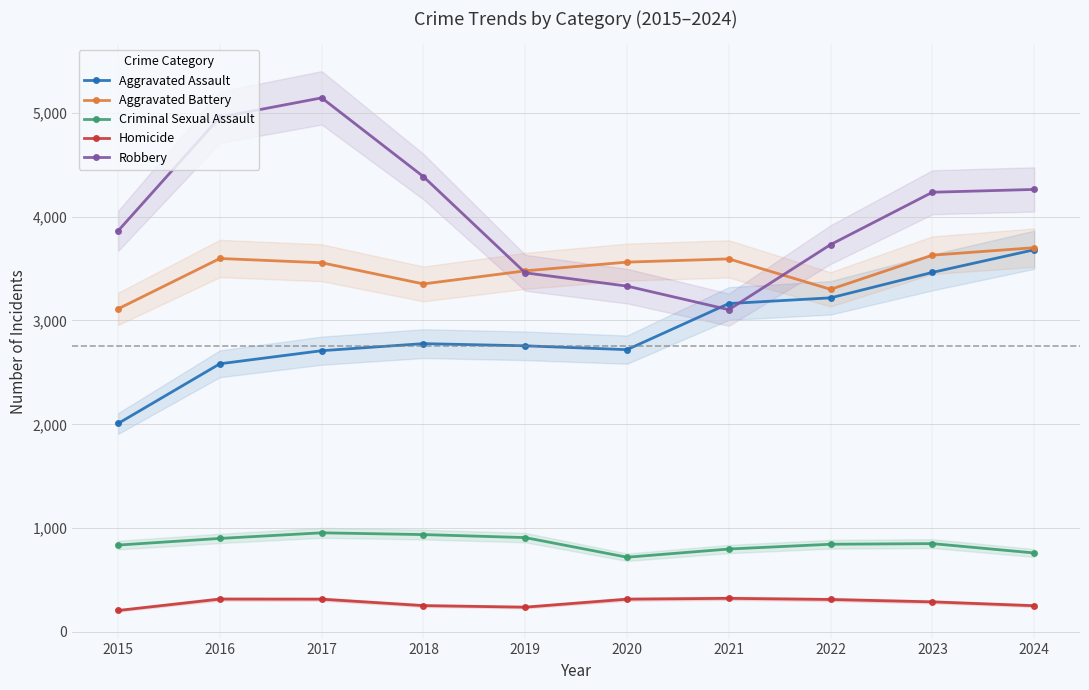

At which category does the chart reach its minimum across all series?

2015